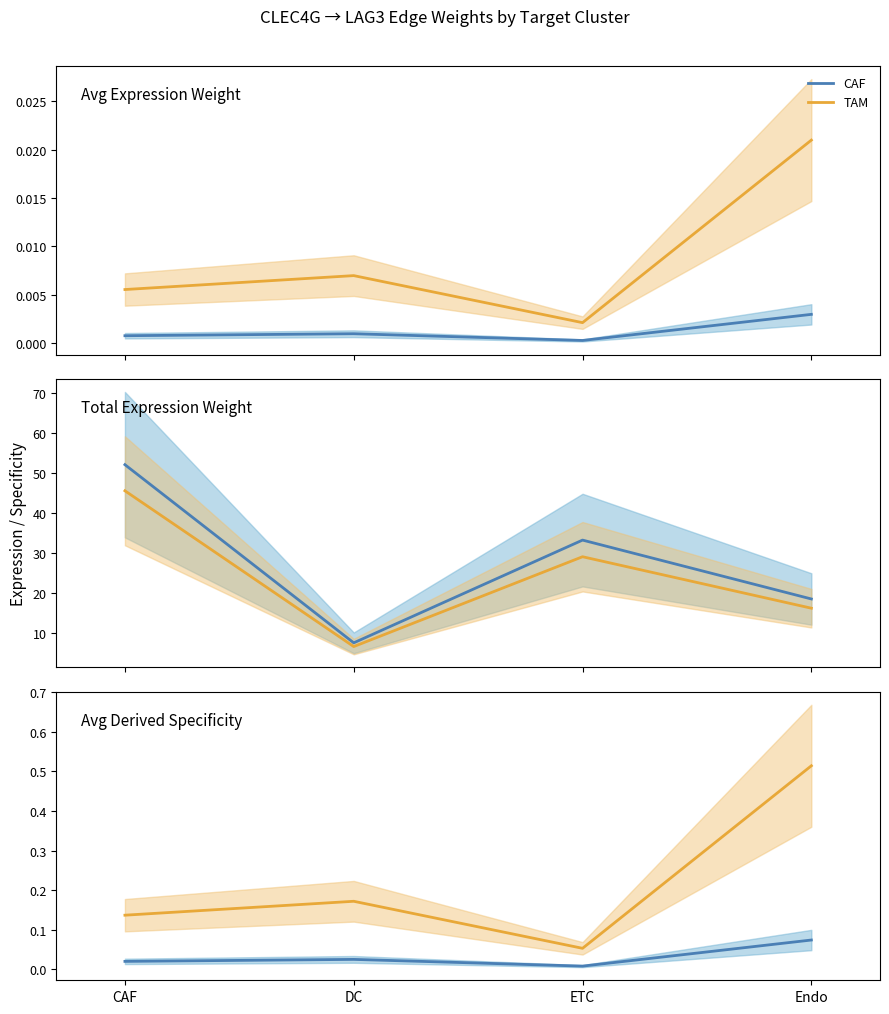

What is the label of the 1st point from the left?

CAF